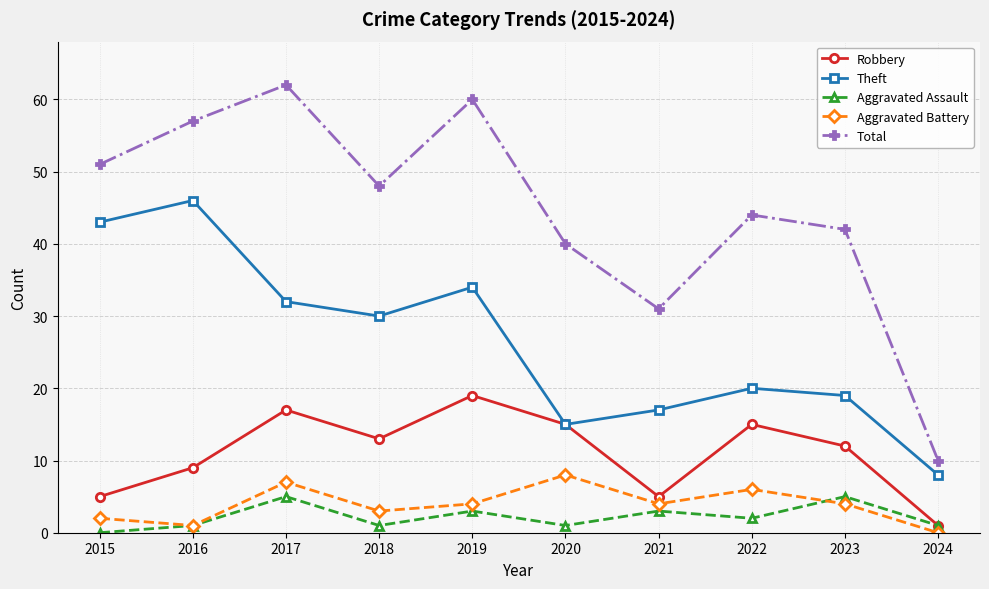

True or false: Total has more than 2 interior local peaks.

True